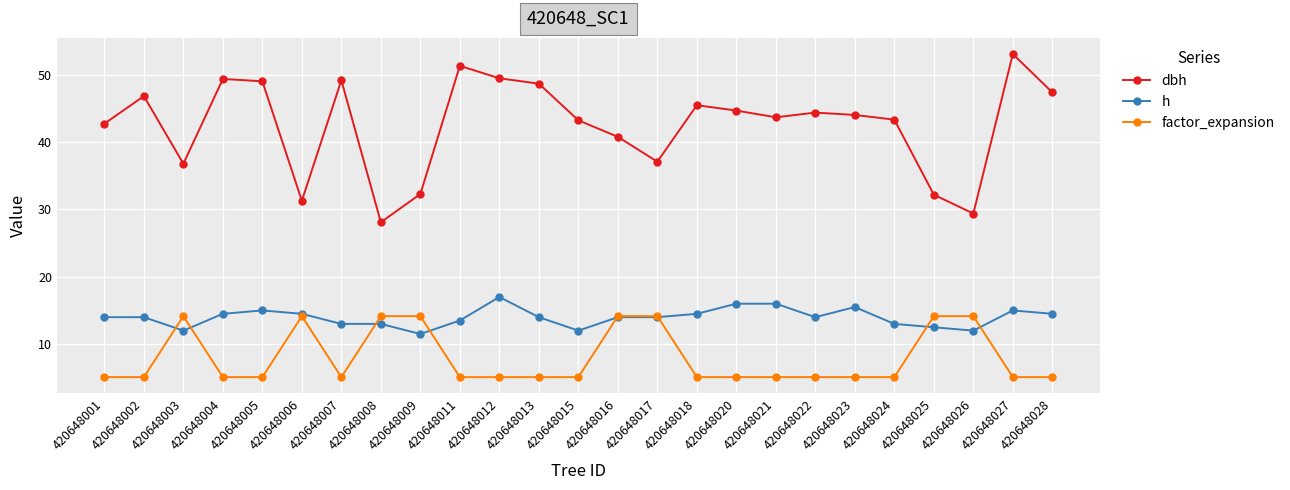

At which category does dbh reach its first local peak?

420648002